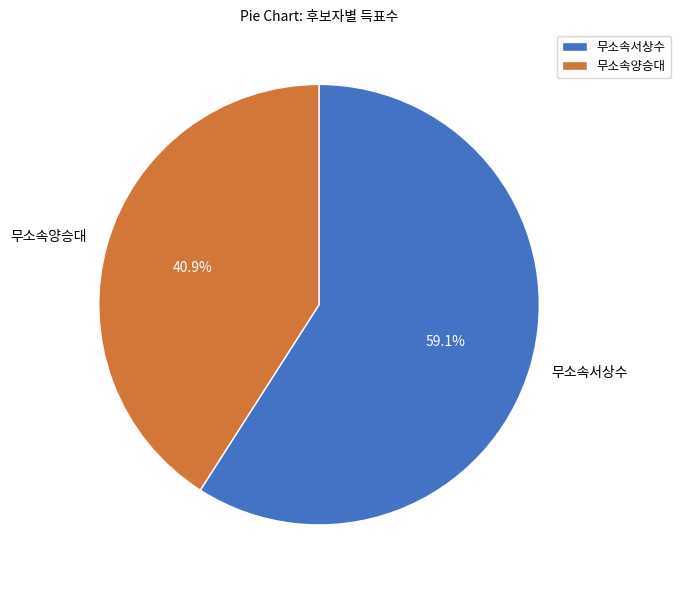

How many segments does this pie chart have?

2